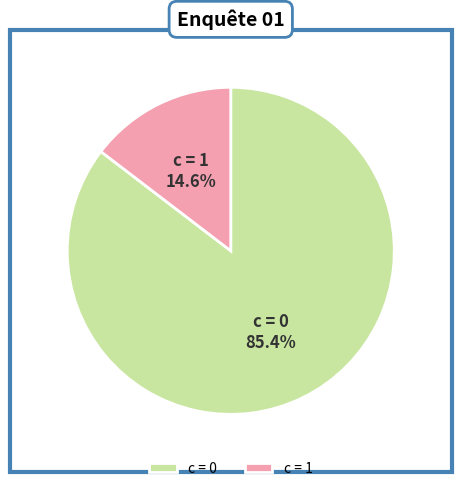

Rank the categories by value from highest to lowest.

c = 0, c = 1